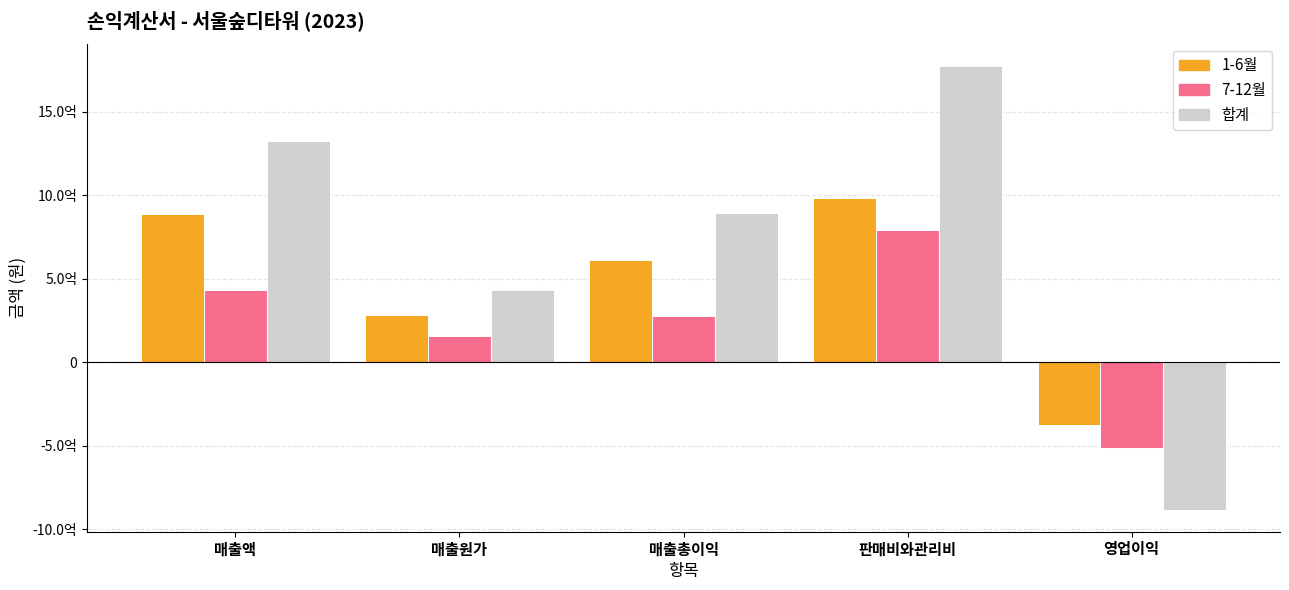

Which category has the lowest value in the 7-12월 series?

영업이익